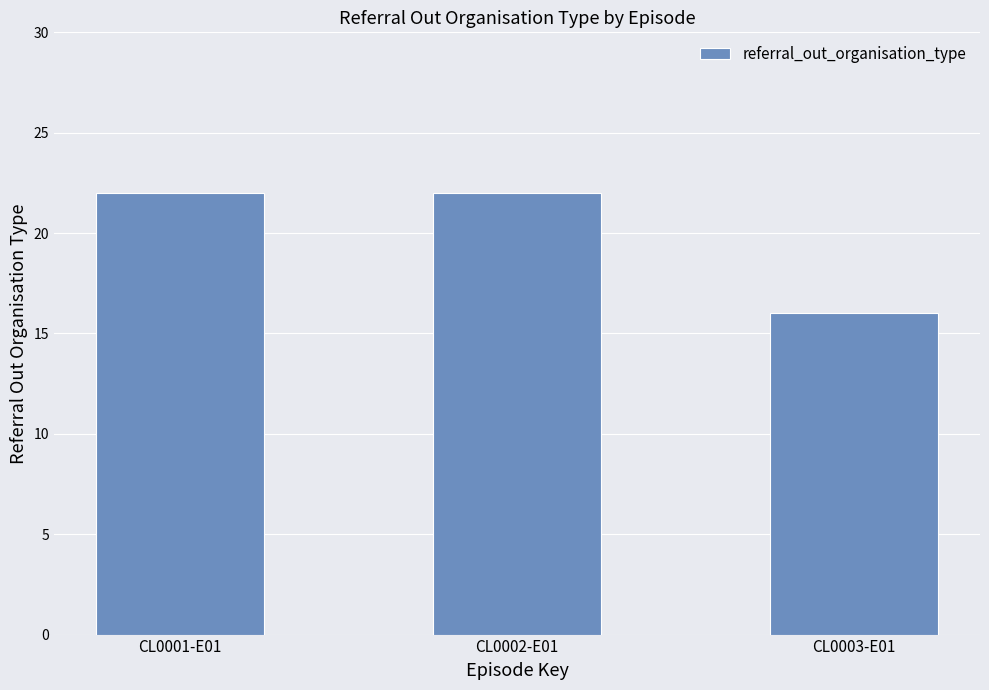

What is the minimum value shown in the chart?

16